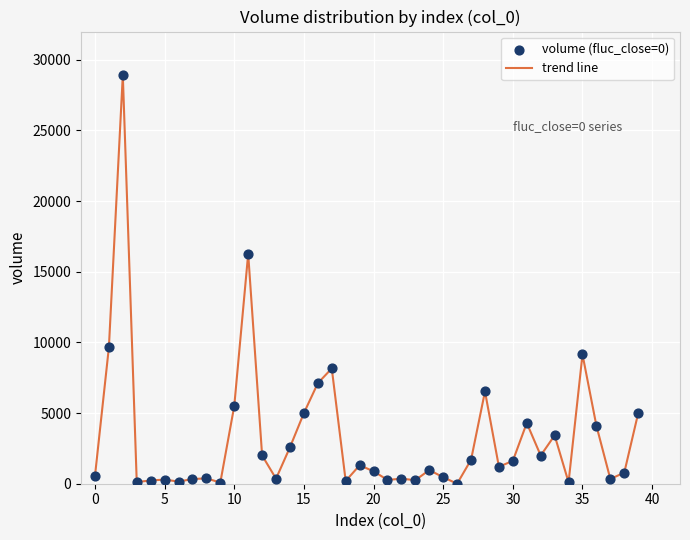

What is the greatest value displayed?

28912.3